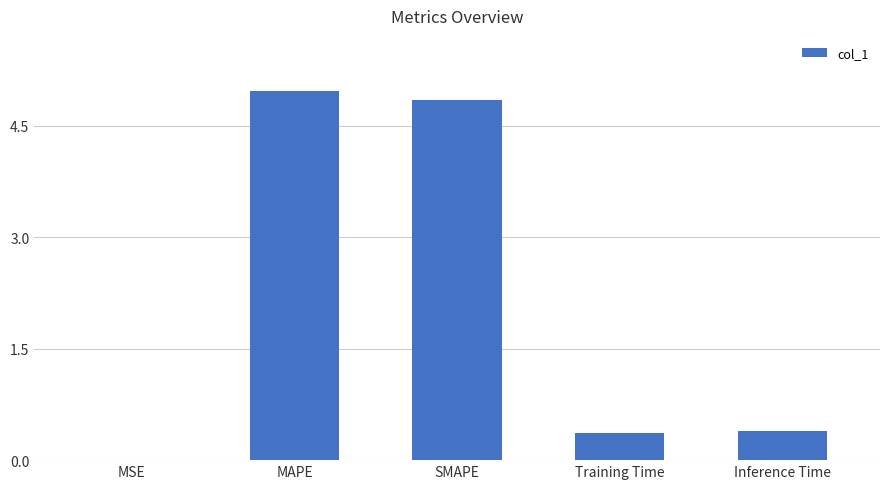

What is the greatest value displayed?

5.0